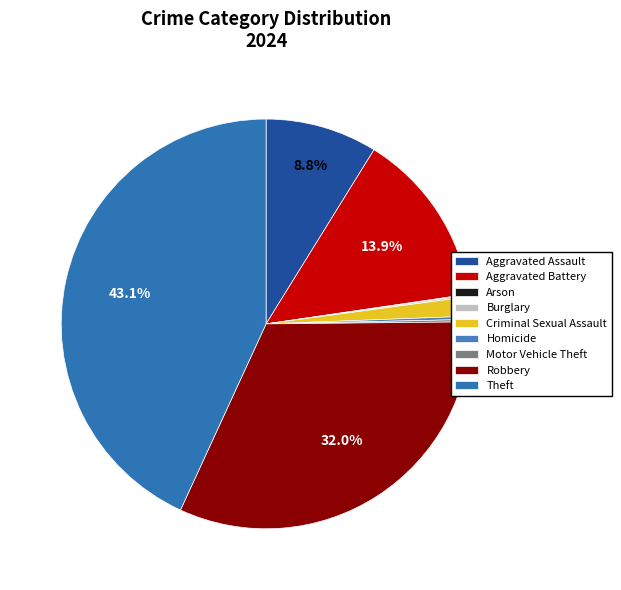

Rank the categories by value from lowest to highest.

Arson, Burglary, Motor Vehicle Theft, Homicide, Criminal Sexual Assault, Aggravated Assault, Aggravated Battery, Robbery, Theft